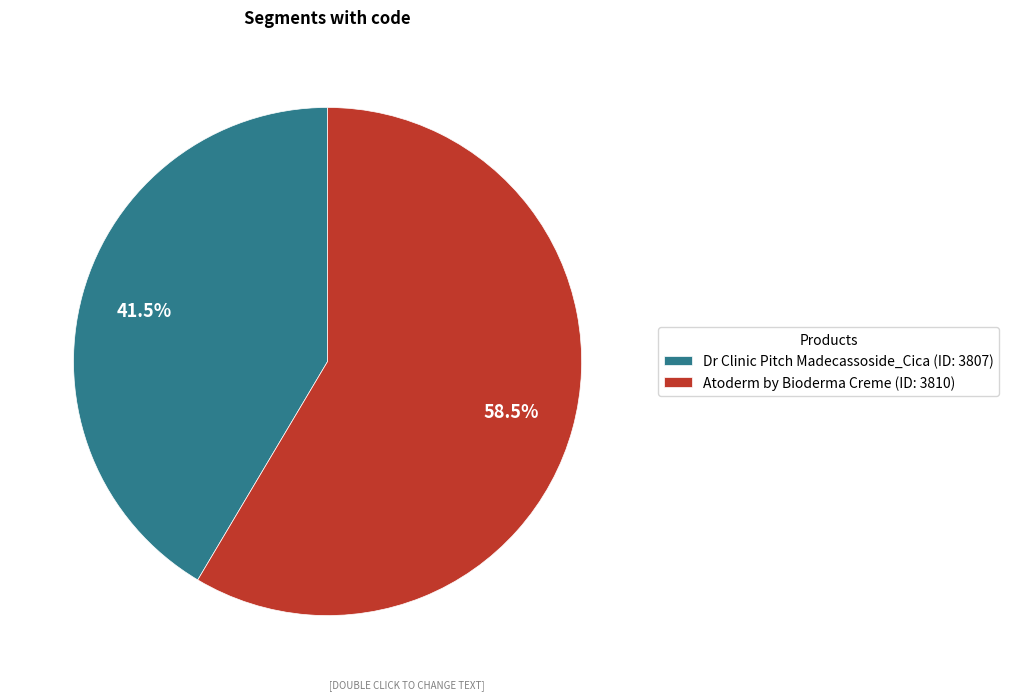

Combined, what portion of the pie is Atoderm by Bioderma Creme (ID: 3810) and Dr Clinic Pitch Madecassoside_Cica (ID: 3807)?

100.0%